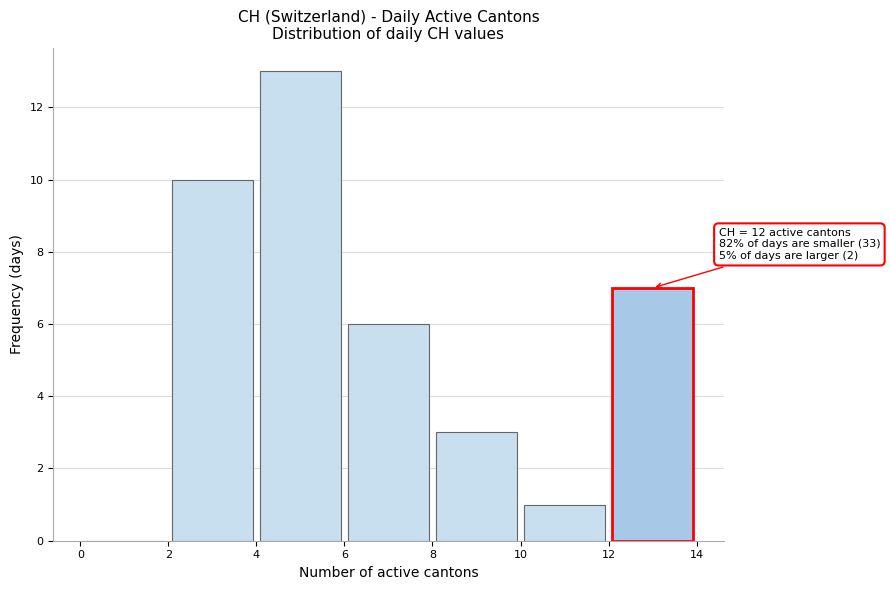

Over which range of the x-axis is the bar tallest?

4 to 6